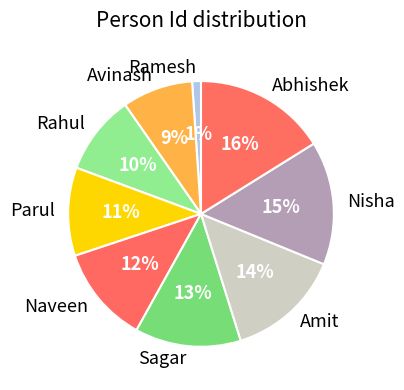

To the nearest percent, what portion does Amit represent?

14%